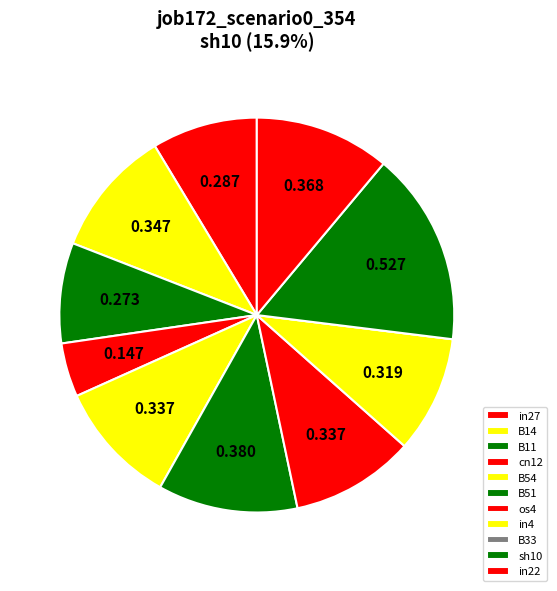

Rank the categories by value from highest to lowest.

sh10, B51, in22, B14, B54, os4, in4, in27, B11, cn12, B33